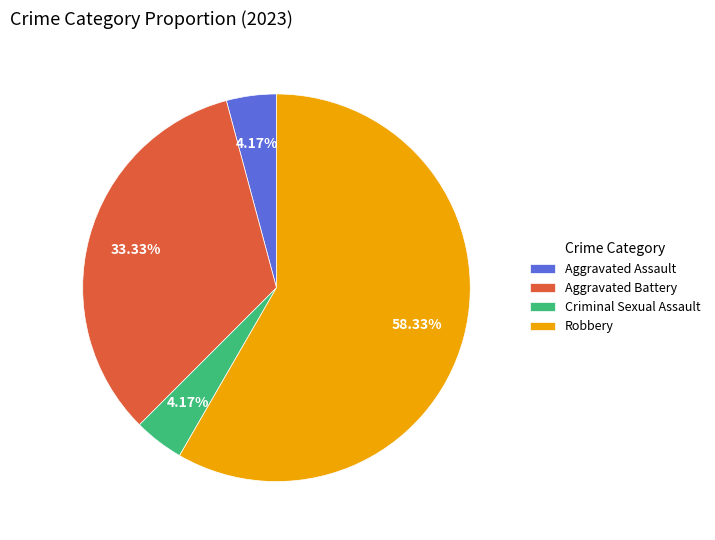

To the nearest percent, what is the difference between the largest and smallest slice percentages?

54%